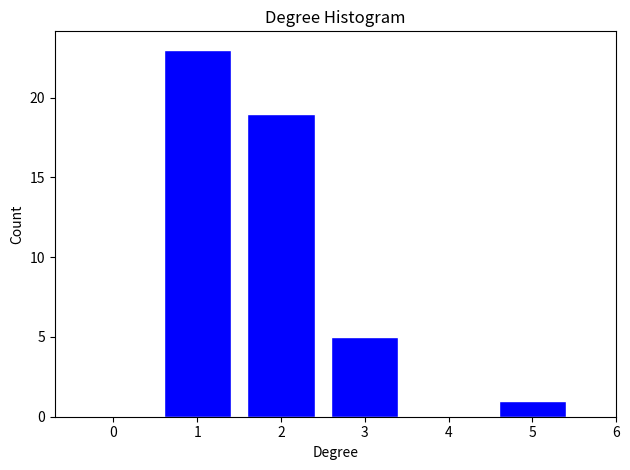

Reading left to right, extract all data points from this chart.

23	19	5	1